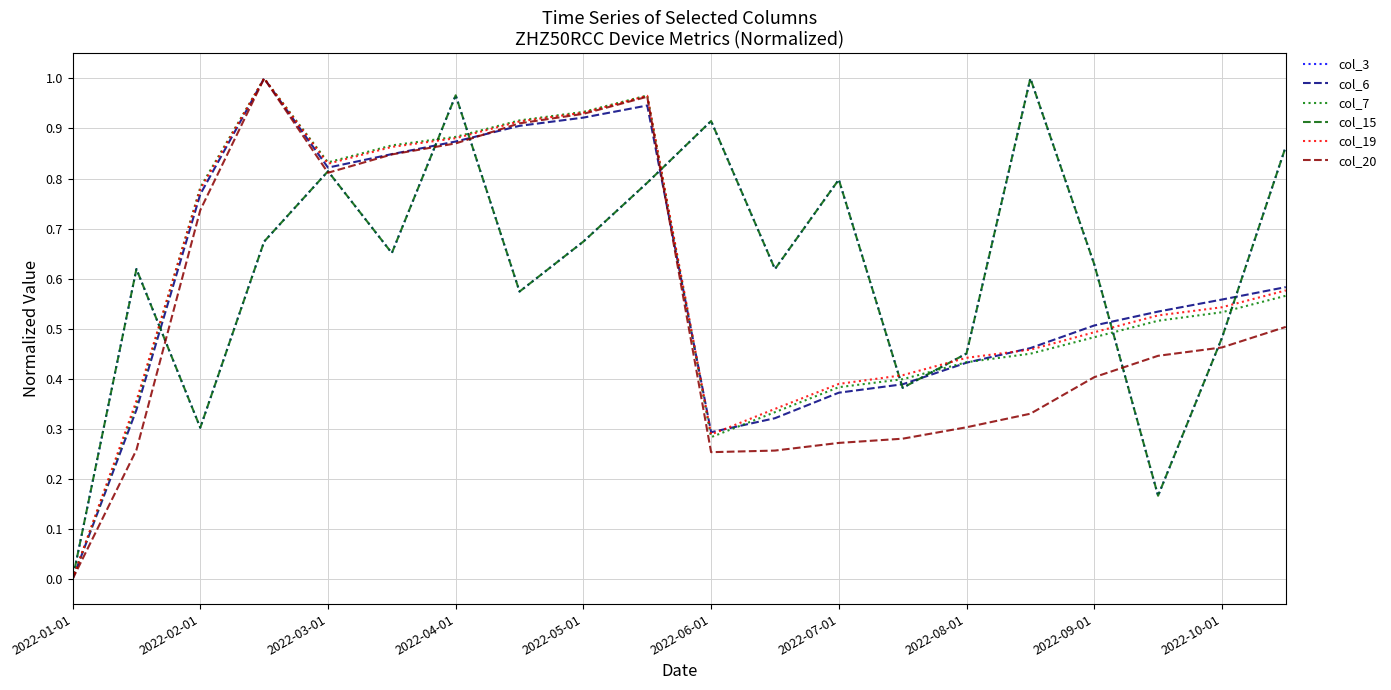

In col_7, how many points are lower than both neighbors (excluding endpoints)?

2